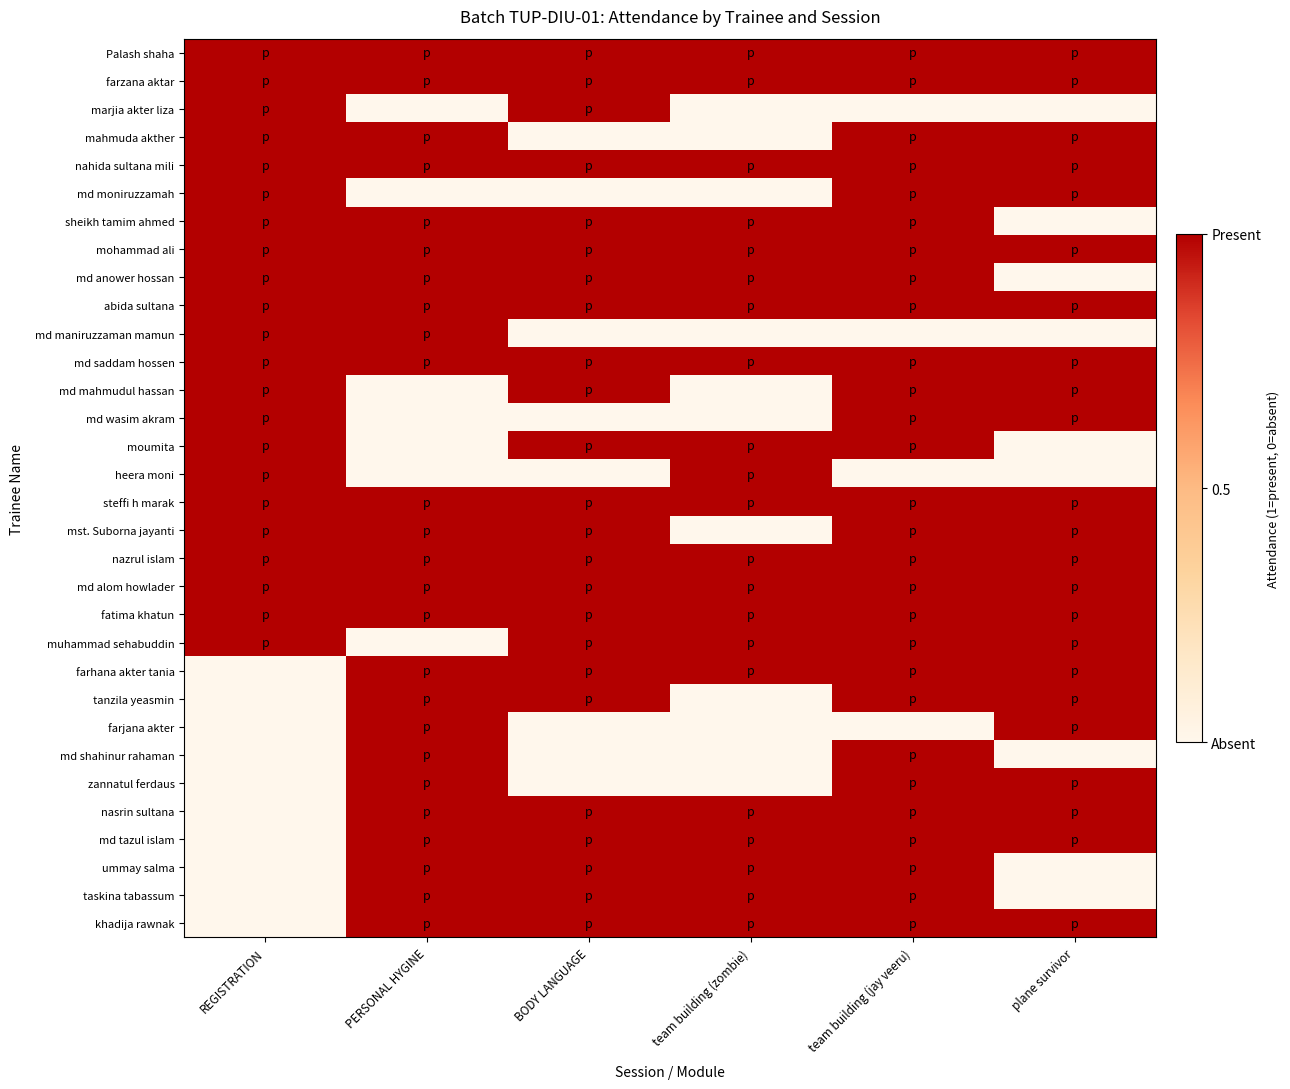

Which series has the largest range (max minus min)?

marjia akter liza